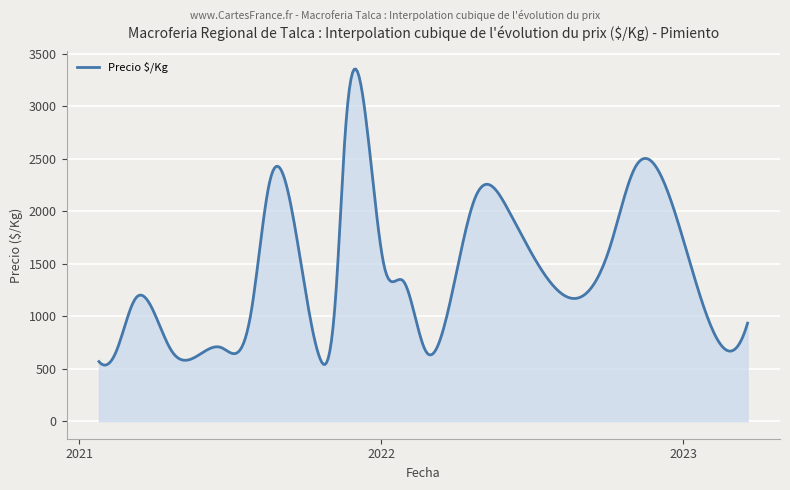

What is the average value?

1418.1